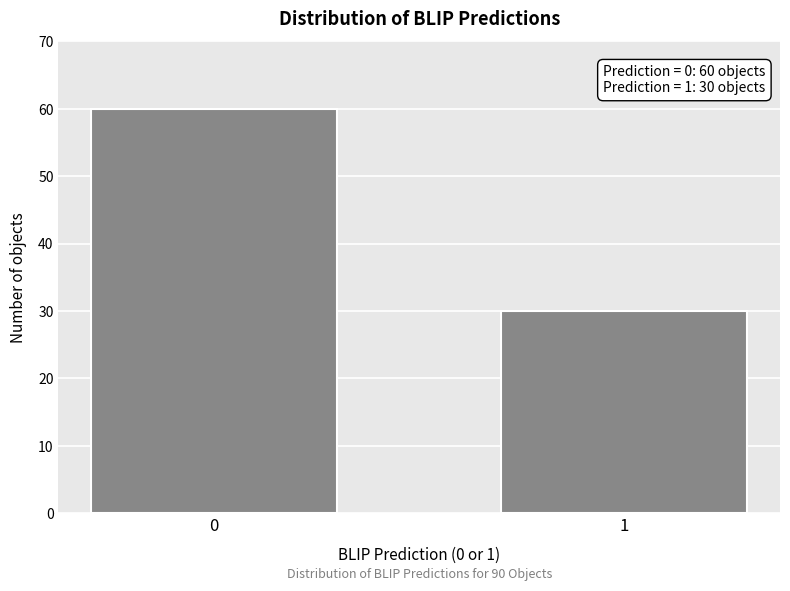

Reading right to left, transcribe all the data shown in this chart.

1=30	0=60